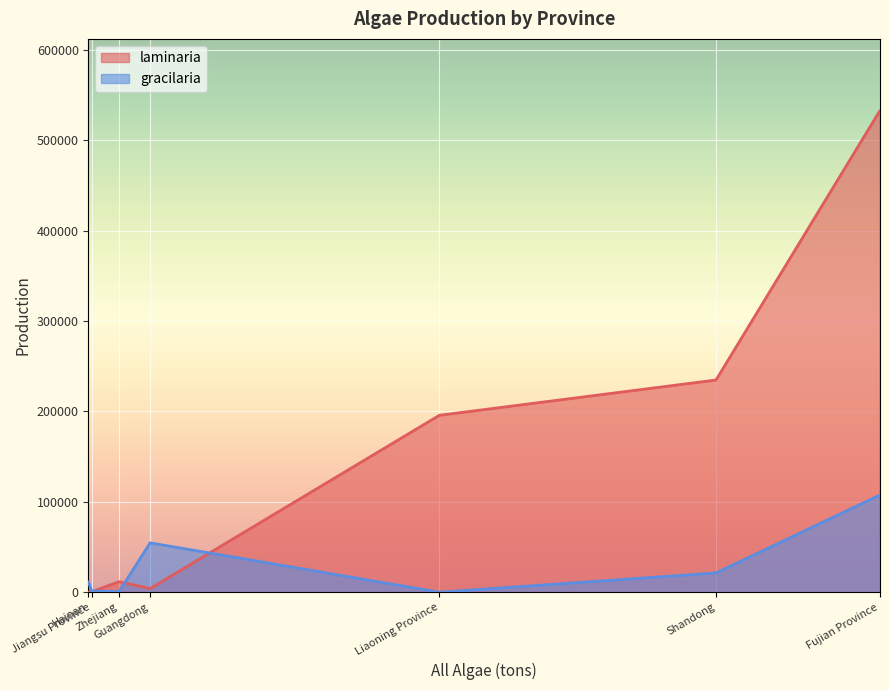

At which label does gracilaria reach its minimum?

Liaoning Province